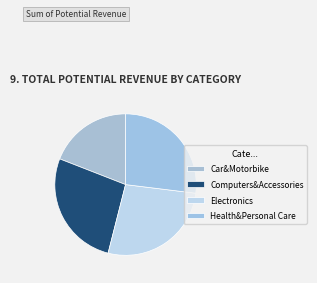

To the nearest percent, what is the difference between the largest and smallest slice percentages?

7%